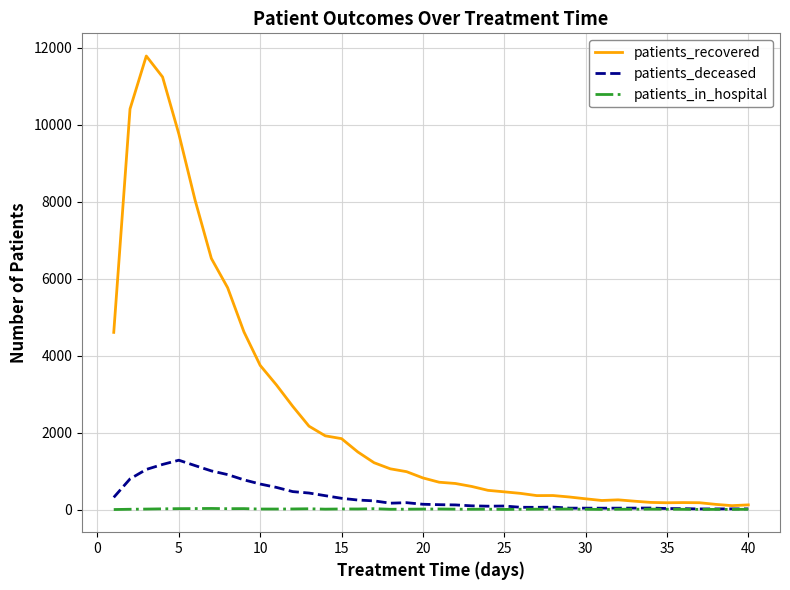

Which series has the largest total across all categories?

patients_recovered